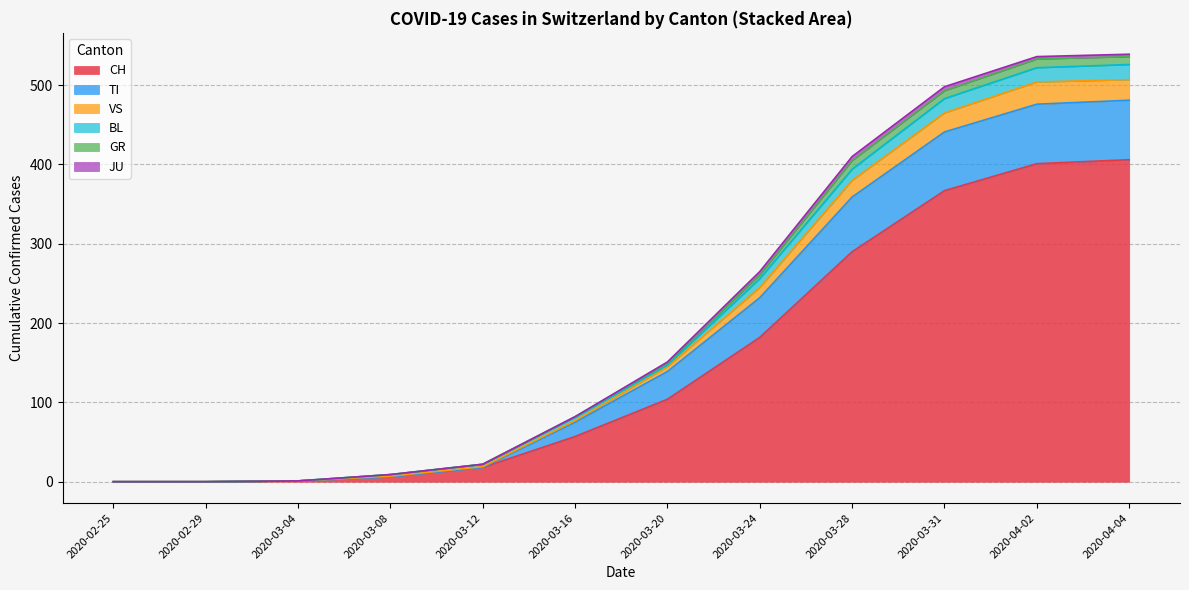

What is the difference between the second highest and second lowest values in the GR series?

11